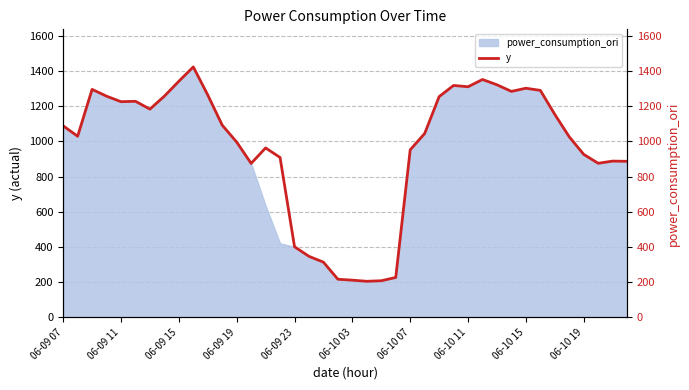

Where does the data first go above 1088?

06-09 07